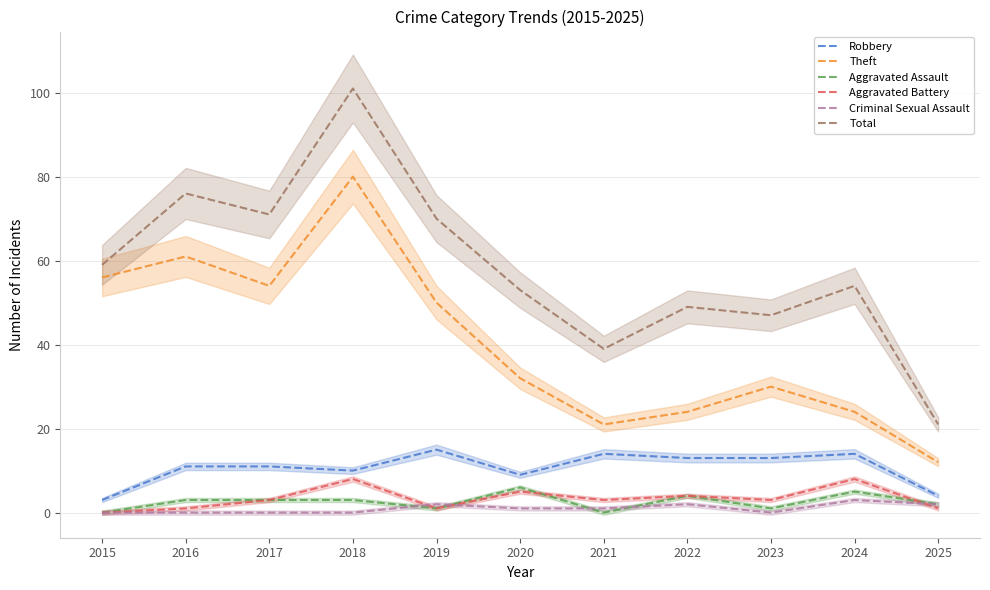

True or false: Theft and Aggravated Battery intersect in this chart.

False